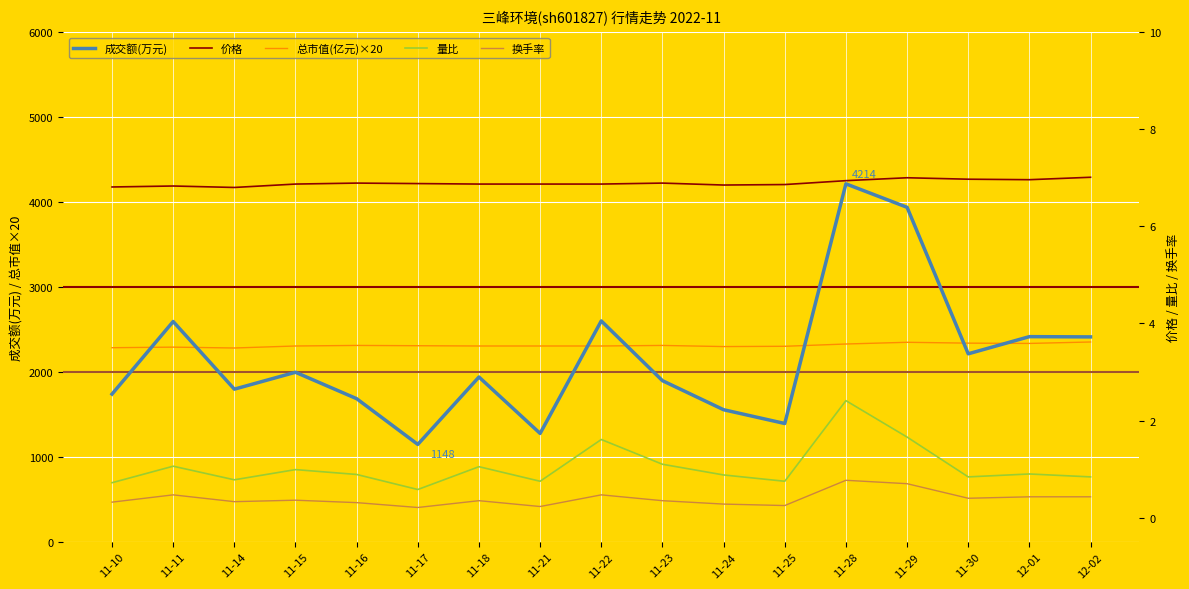

At which label is 换手率 closest to 0?

11-17